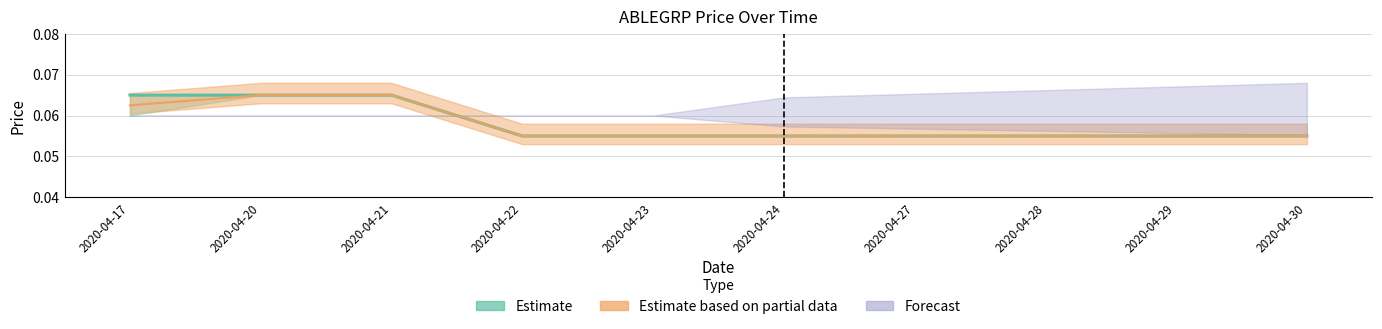

Count the high values in the range 0 to 1.

10